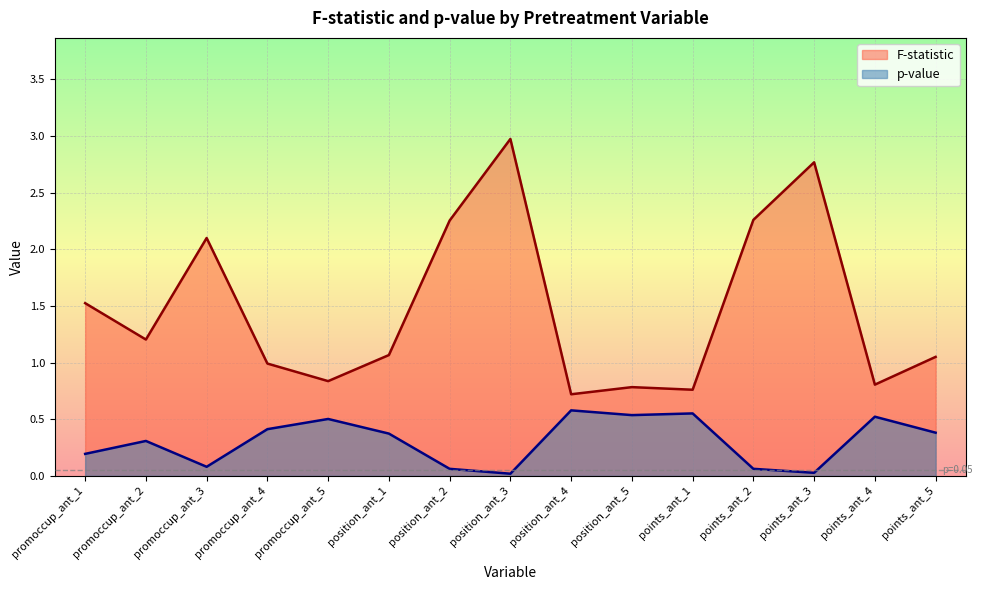

How many interior local peaks does the p-value series have?

5